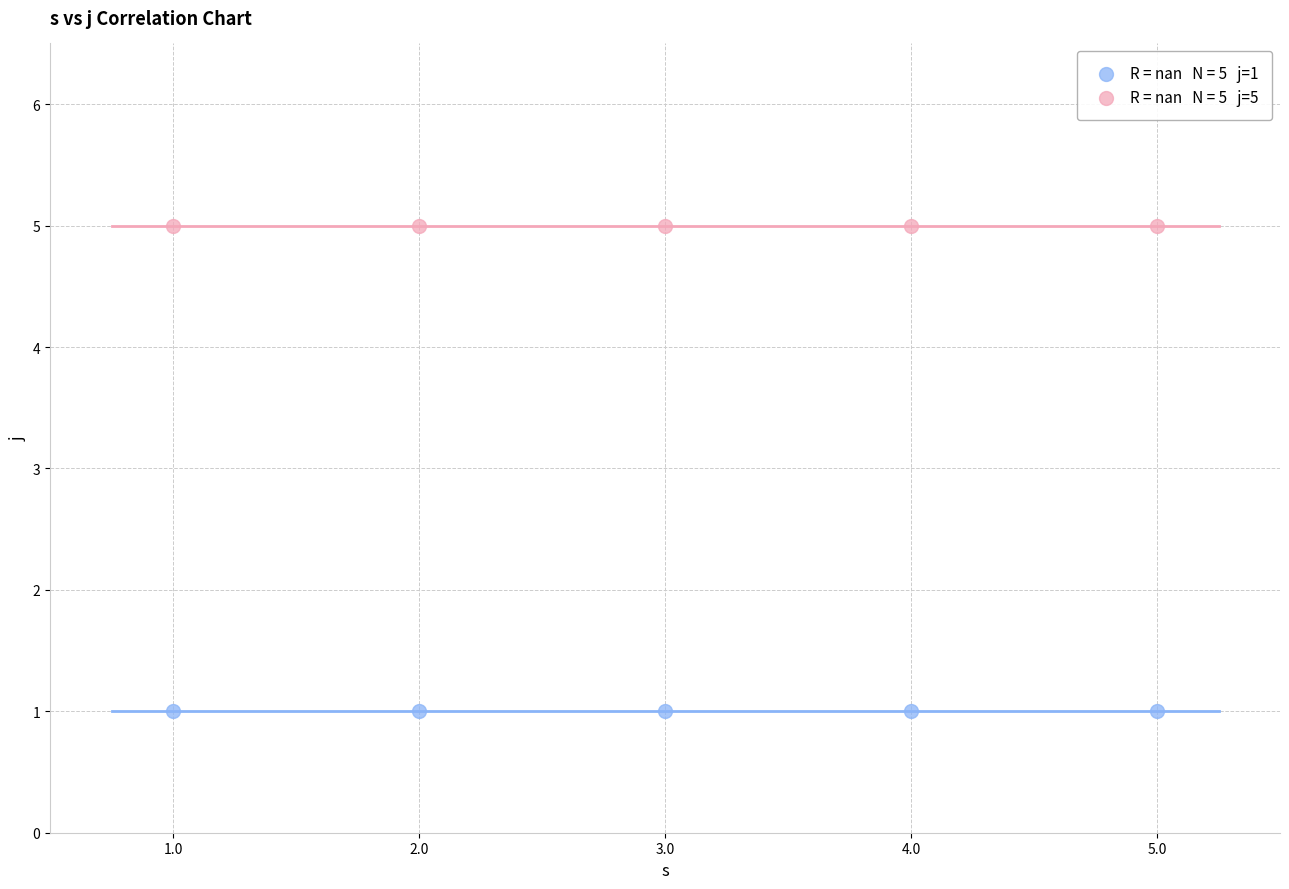

Across all data points, what is the average Y value?

3